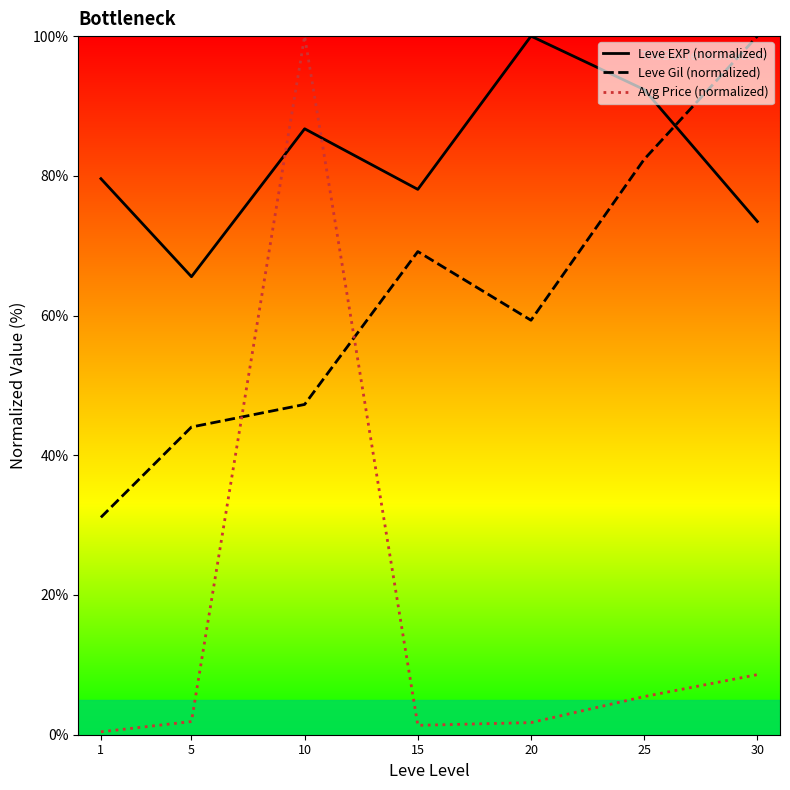

True or false: Leve EXP (normalized) and Leve Gil (normalized) cross at least once.

True